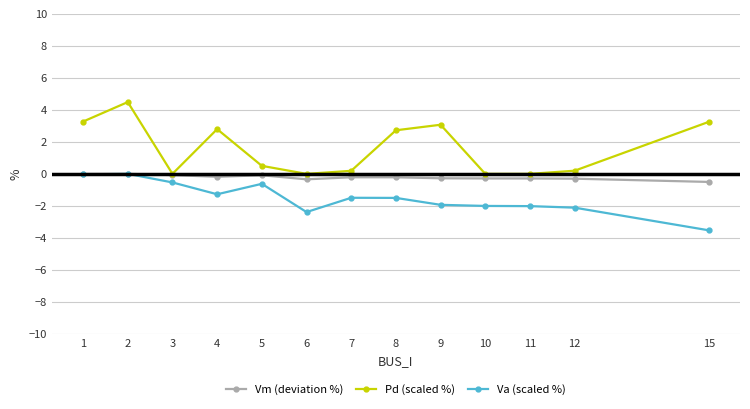

Rank the series at 11 from highest to lowest value.

Pd (scaled %), Vm (deviation %), Va (scaled %)